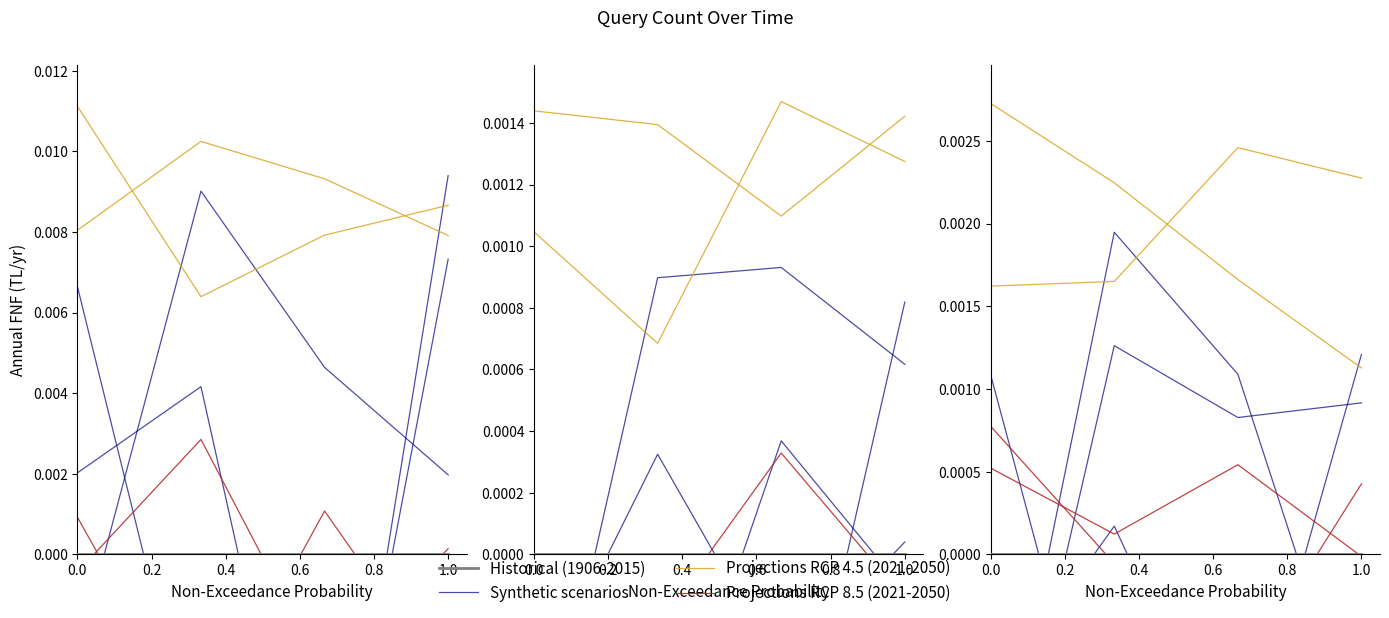

True or false: Projections RCP 4.5 (2021-2050) and Historical (1906-2015) cross at least once.

False